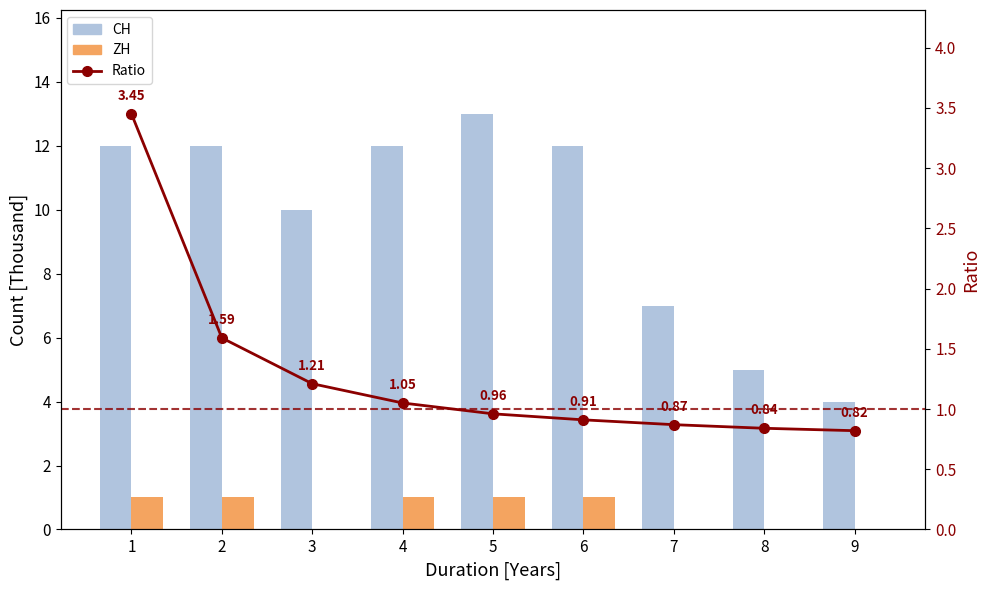

Is the value of Ratio at 9 greater than the value of ZH at 6?

No